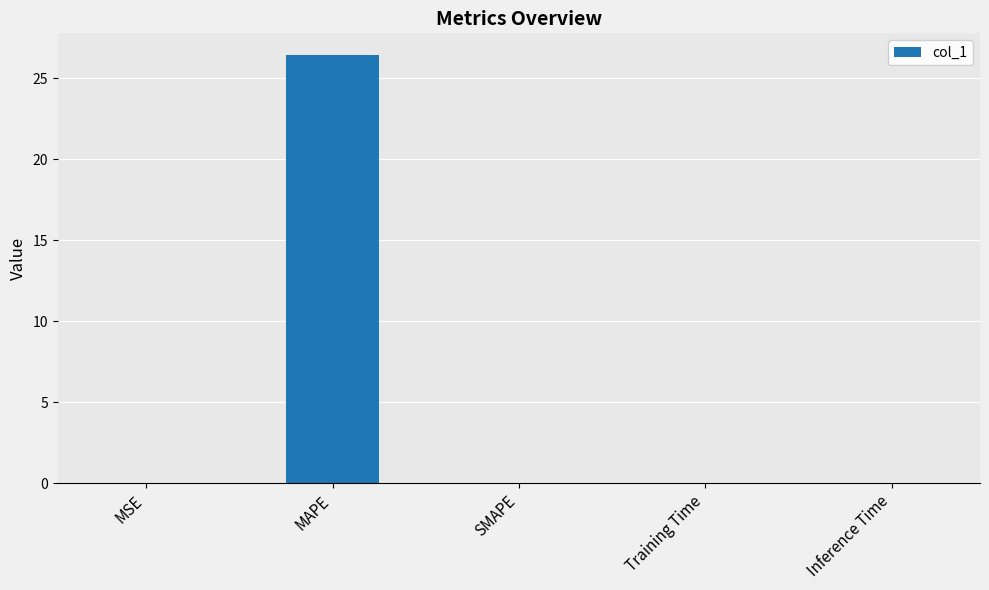

The value at MSE is 0.0. True or false?

True